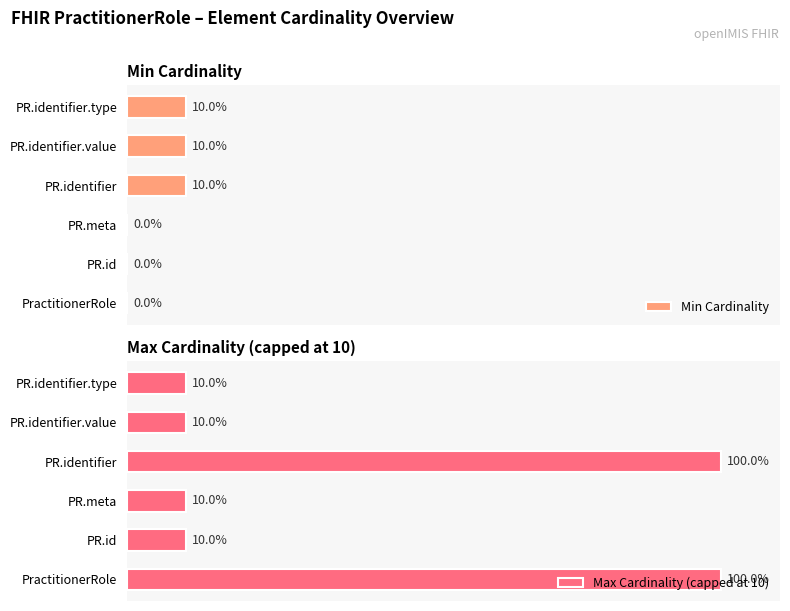

What is the difference between the second highest and second lowest values in the Max Cardinality (capped at 10) series?

90